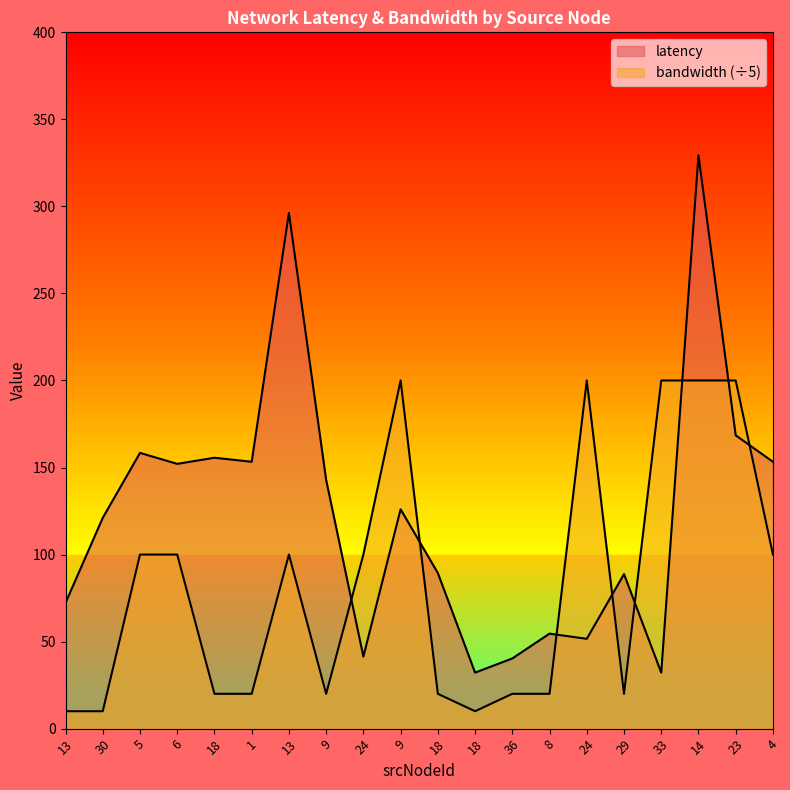

What is the total value across all series at 24?

141.4